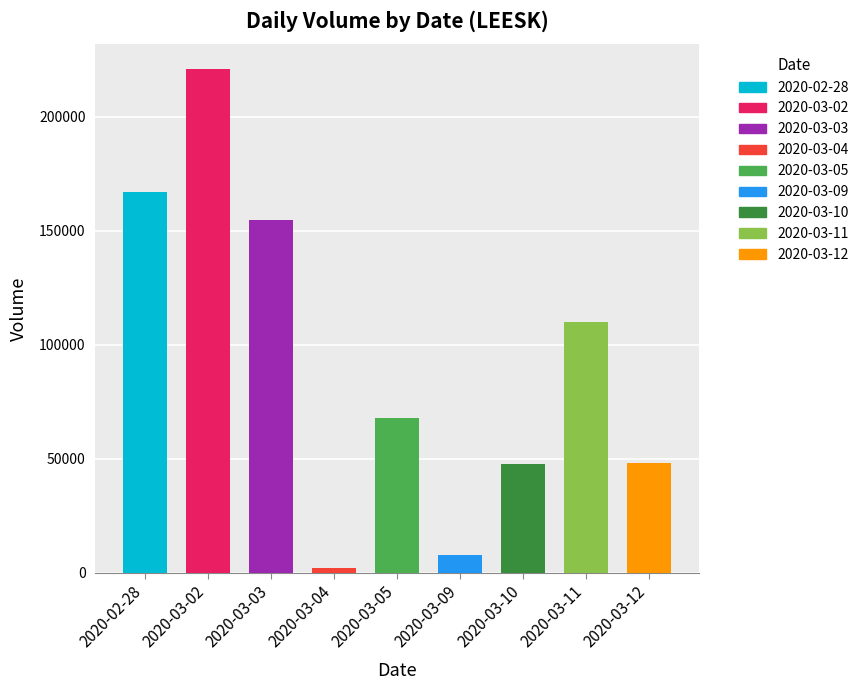

What is the difference between the values at 2020-03-04 and 2020-02-28?

164800